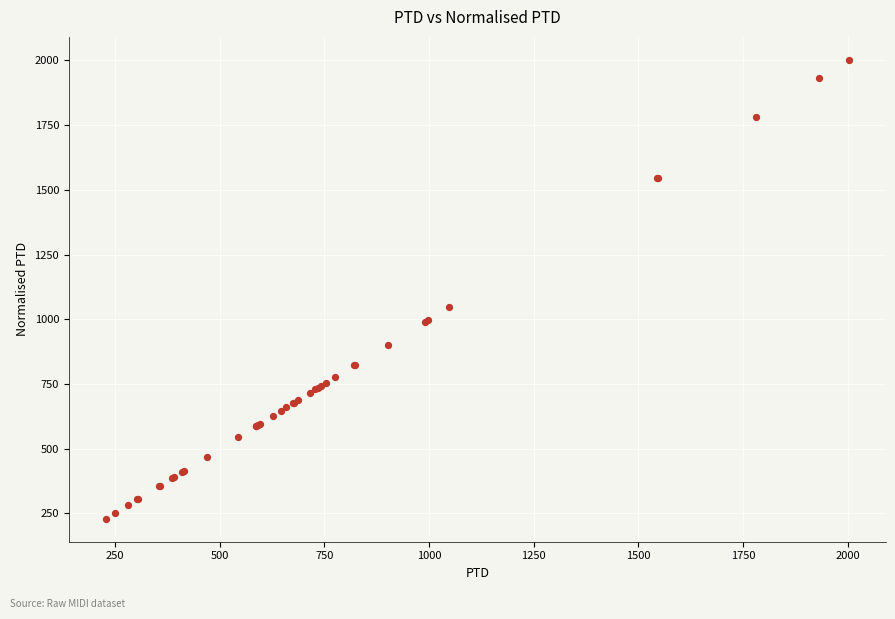

What Y value in the scatter plot is closest to 1115?

1048.2